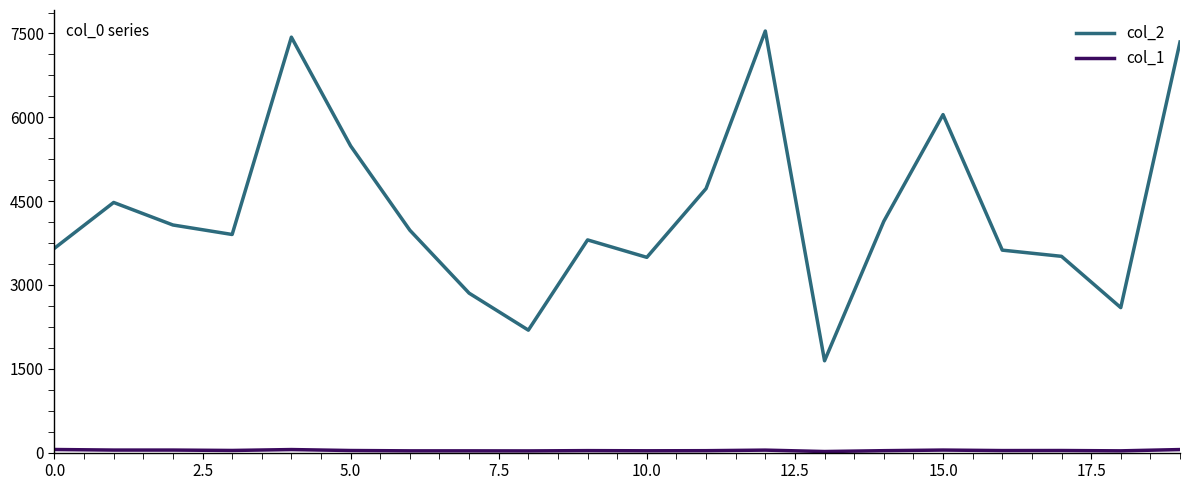

How many values in the col_2 series are below 3979?

10